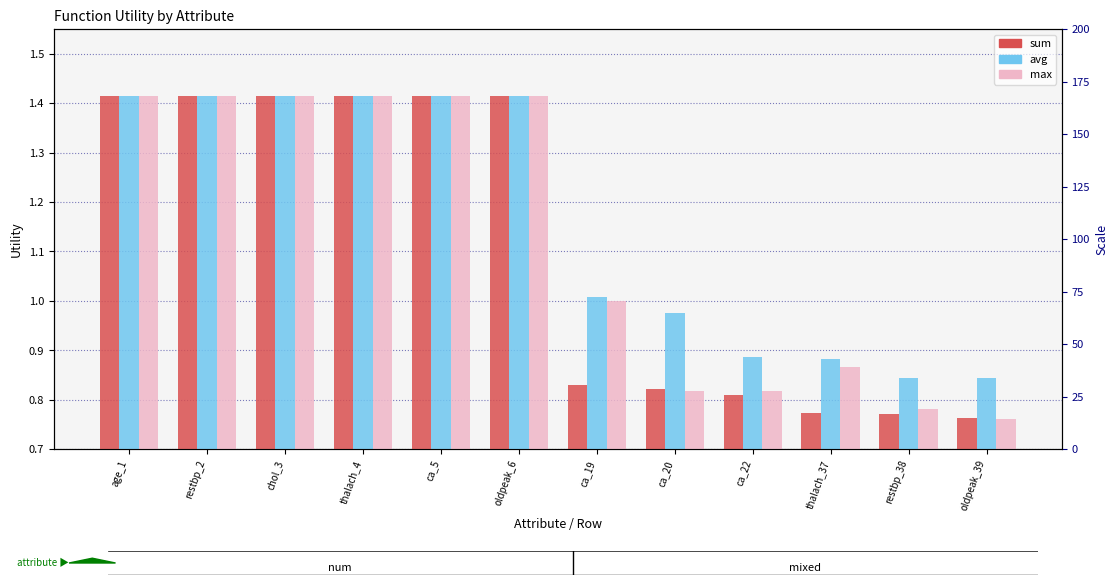

What is the sum of all avg values?

13.9